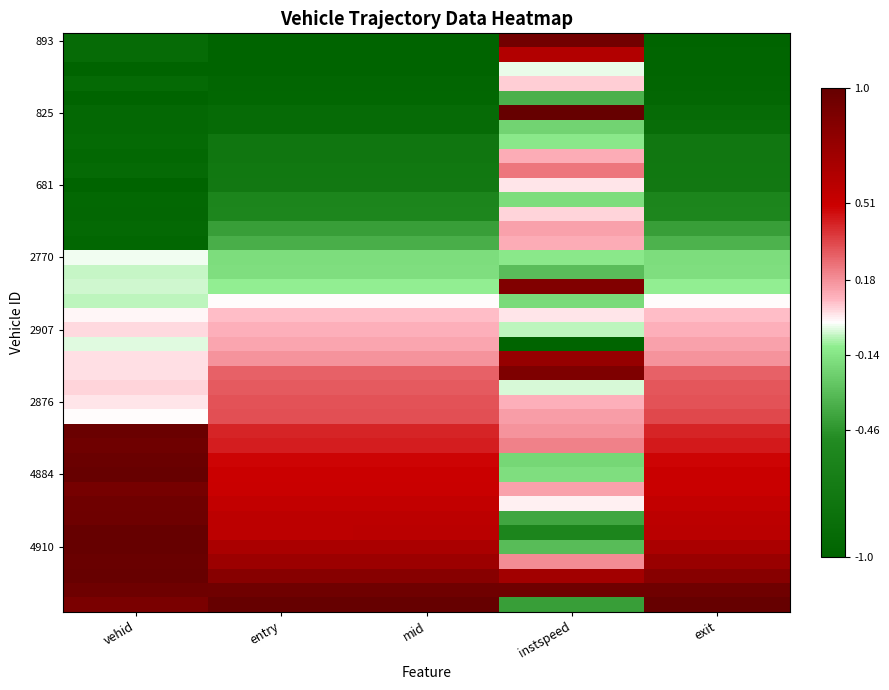

At which category does the chart reach its peak across all series?

instspeed